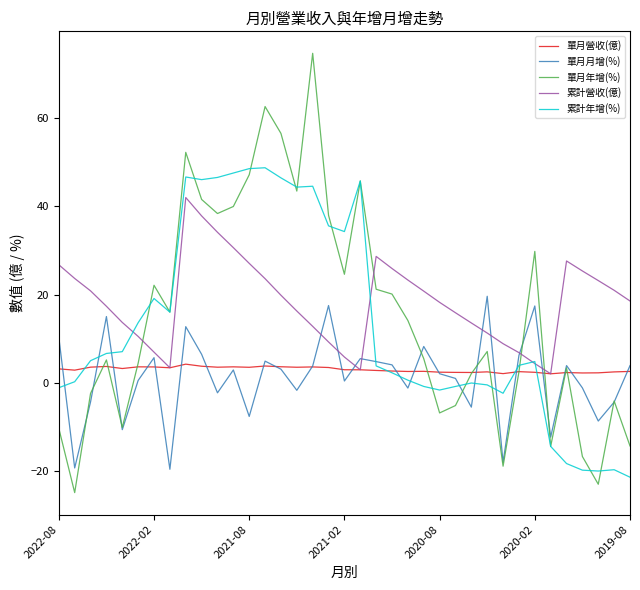

Which series has the widest spread of values?

單月年增(%)